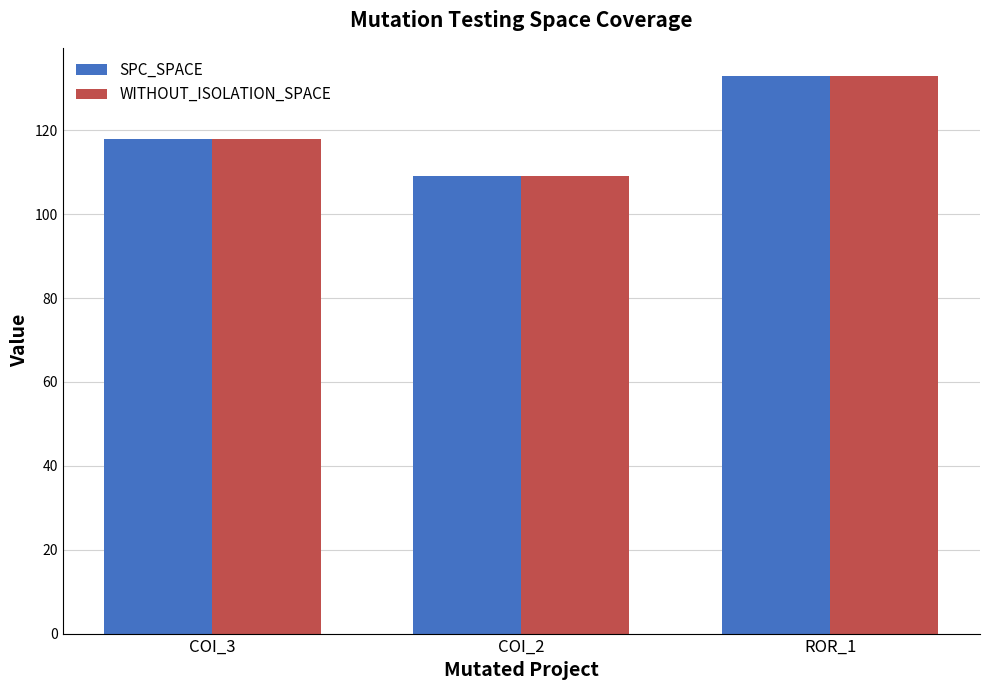

What is the smallest value displayed?

109